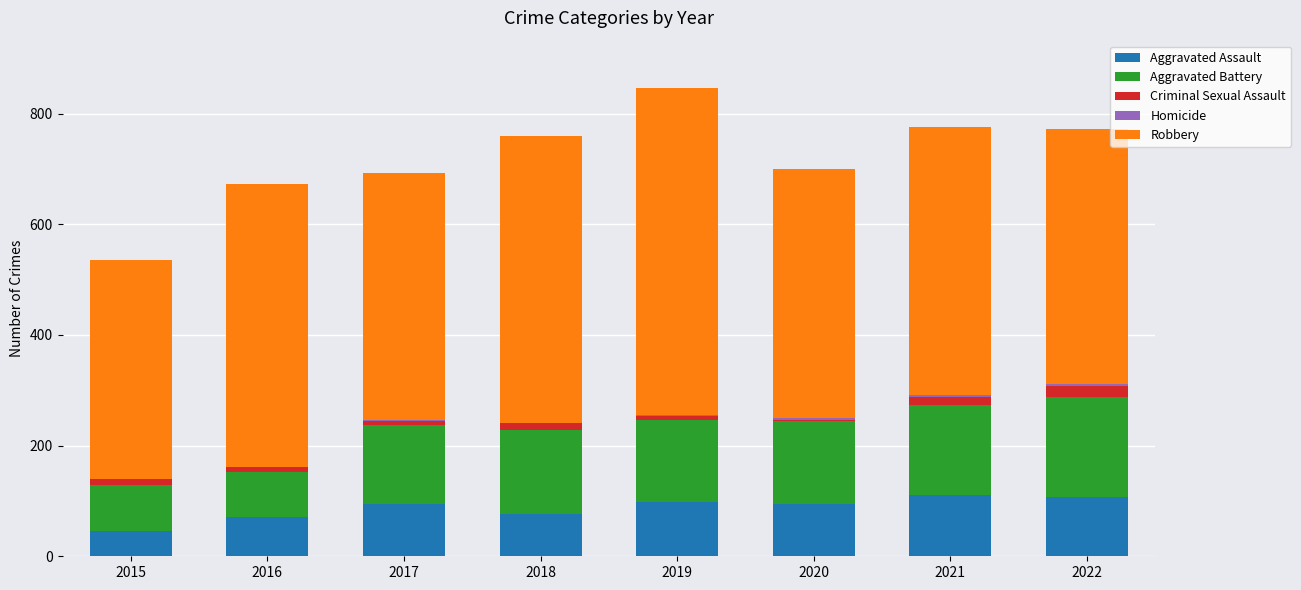

What is the highest value of the Aggravated Assault series?

110